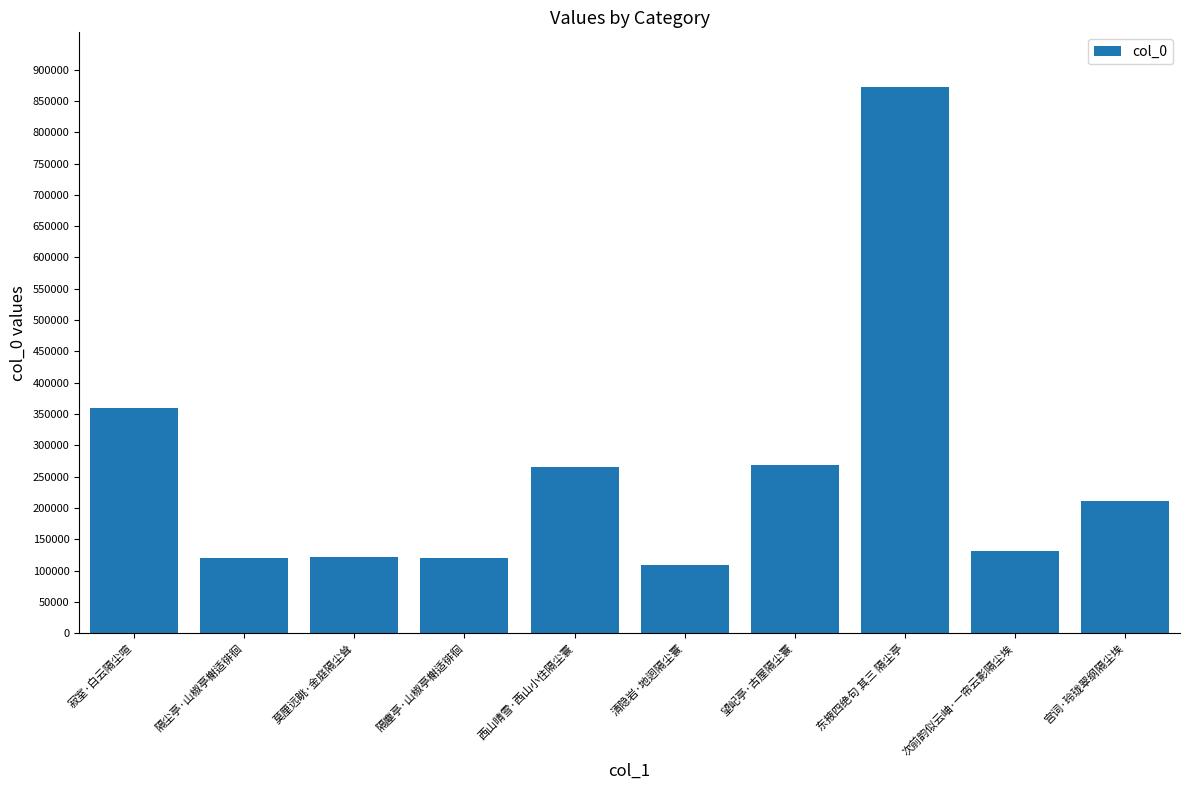

The chart shows a value of 121055 at 隔塵亭·山椒亭榭适徘徊. True or false?

True